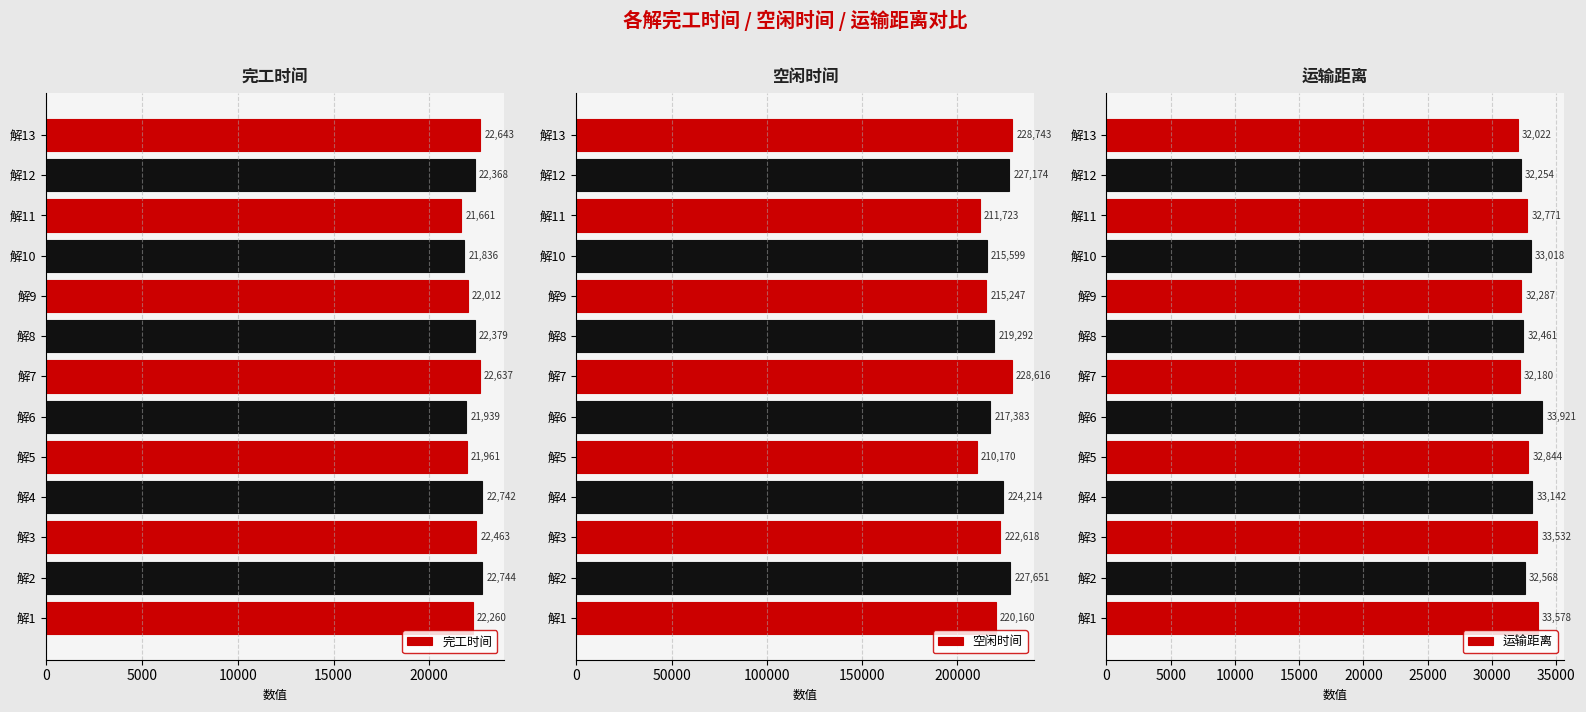

Reading left to right, what are all the values shown in this chart?

完工时间: 22260.4	22744.4	22462.8	22741.6	21960.5	21939.2	22637.3	22379.2	22012.3	21836.1	21661.1	22367.7	22642.5
空闲时间: 220160.1	227651.1	222618.5	224213.5	210170.4	217382.7	228615.9	219292.0	215247.4	215599.1	211722.6	227173.7	228743.0
运输距离: 33578.4	32567.6	33531.9	33142.2	32843.8	33920.7	32179.8	32460.9	32287.0	33017.7	32770.7	32254.5	32021.7